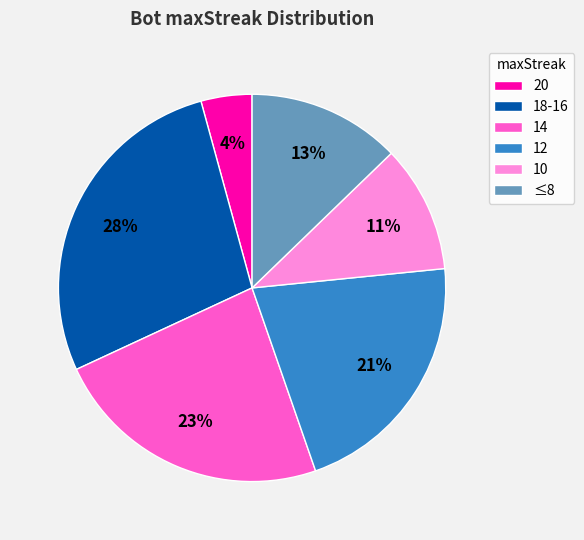

What is the largest slice in the pie chart?

18-16